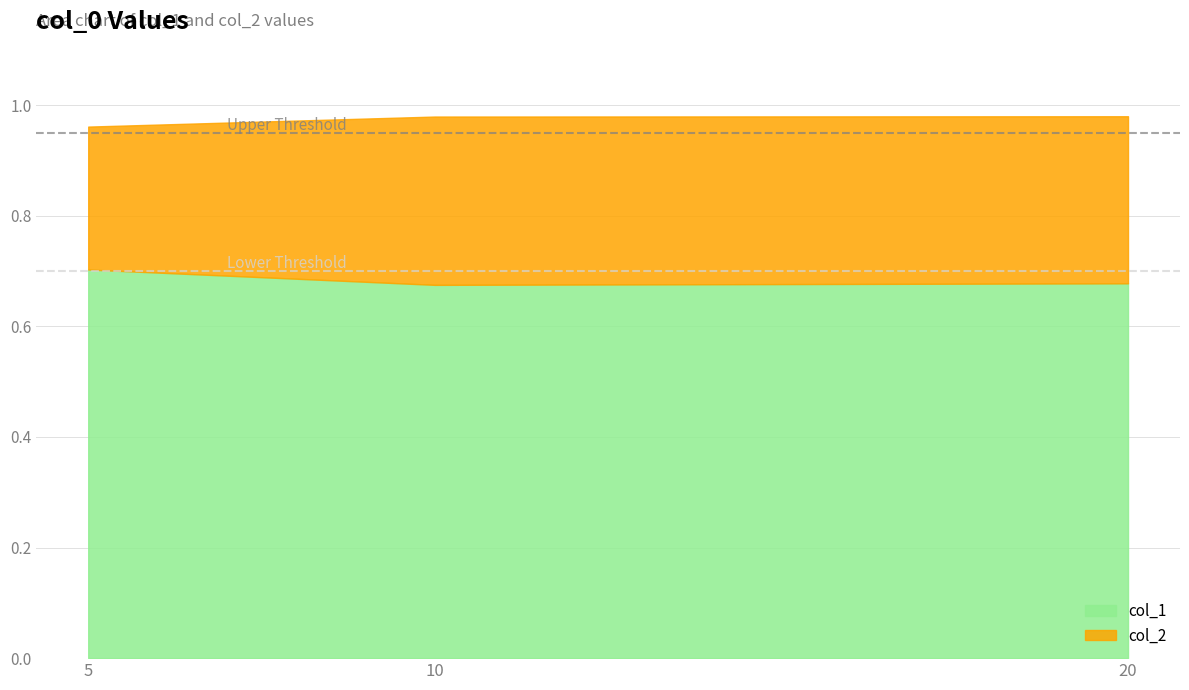

Between 10 and 20, which is larger?

20